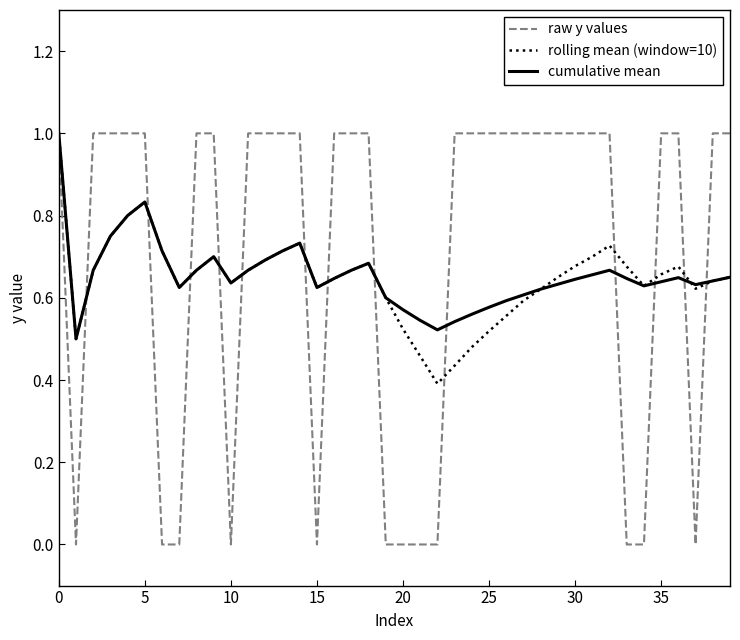

What is the highest value of the cumulative mean series?

1.0